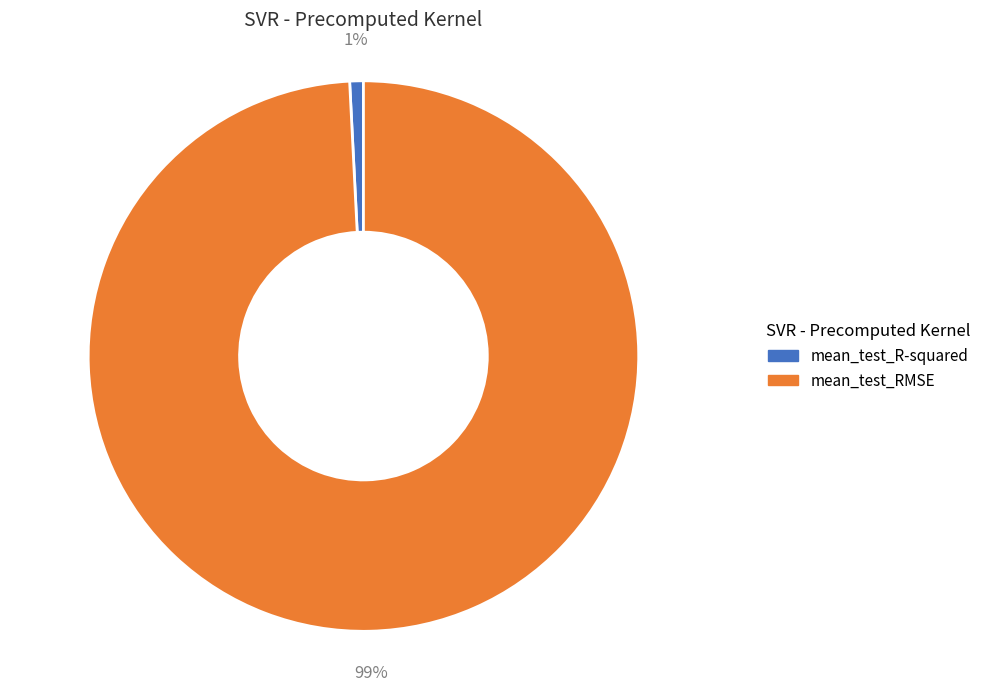

To the nearest percent, what is the difference between the largest and smallest slice percentages?

98%